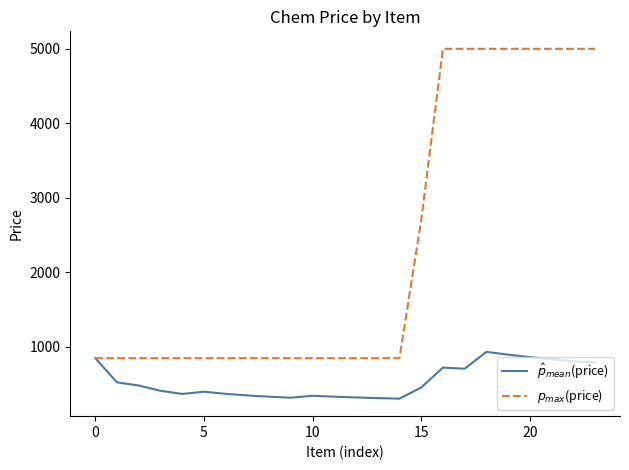

What is the greatest value displayed?

5000.0